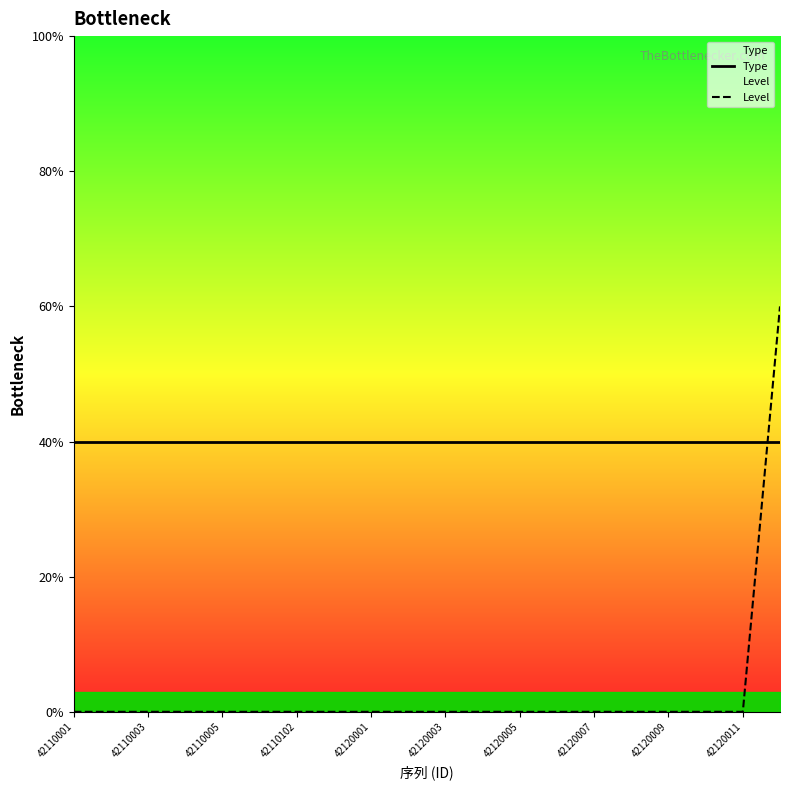

Does the chart display data point markers on the line(s)?

No